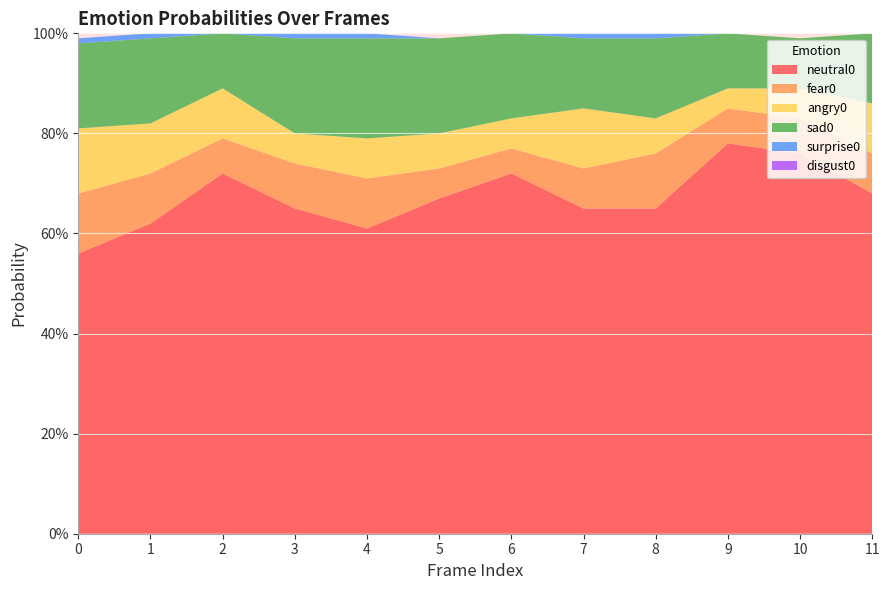

Reading right to left, what are all the values shown in this chart?

neutral0: 11=0.7	10=0.8	9=0.8	8=0.7	7=0.7	6=0.7	5=0.7	4=0.6	3=0.7	2=0.7	1=0.6	0=0.6
fear0: 11=0.1	10=0.1	9=0.1	8=0.1	7=0.1	6=0.1	5=0.1	4=0.1	3=0.1	2=0.1	1=0.1	0=0.1
angry0: 11=0.1	10=0.1	9=0.0	8=0.1	7=0.1	6=0.1	5=0.1	4=0.1	3=0.1	2=0.1	1=0.1	0=0.1
sad0: 11=0.1	10=0.1	9=0.1	8=0.2	7=0.1	6=0.2	5=0.2	4=0.2	3=0.2	2=0.1	1=0.2	0=0.2
surprise0: 11=0.0	10=0.0	9=0.0	8=0.0	7=0.0	6=0.0	5=0.0	4=0.0	3=0.0	2=0.0	1=0.0	0=0.0
disgust0: 11=0.0	10=0.0	9=0.0	8=0.0	7=0.0	6=0.0	5=0.0	4=0.0	3=0.0	2=0.0	1=0.0	0=0.0